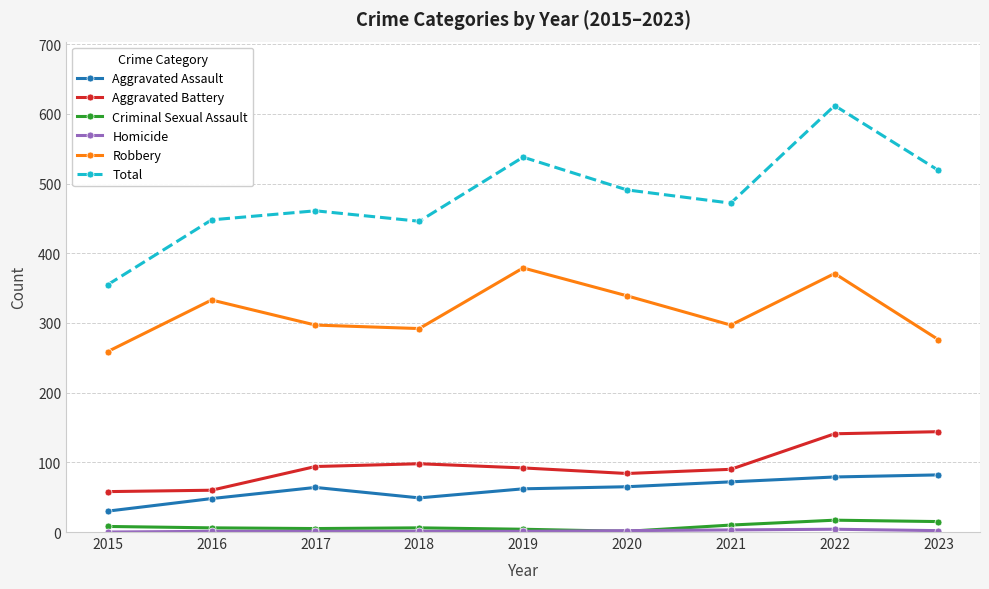

Which series changed the most between 2015 and 2023?

Total